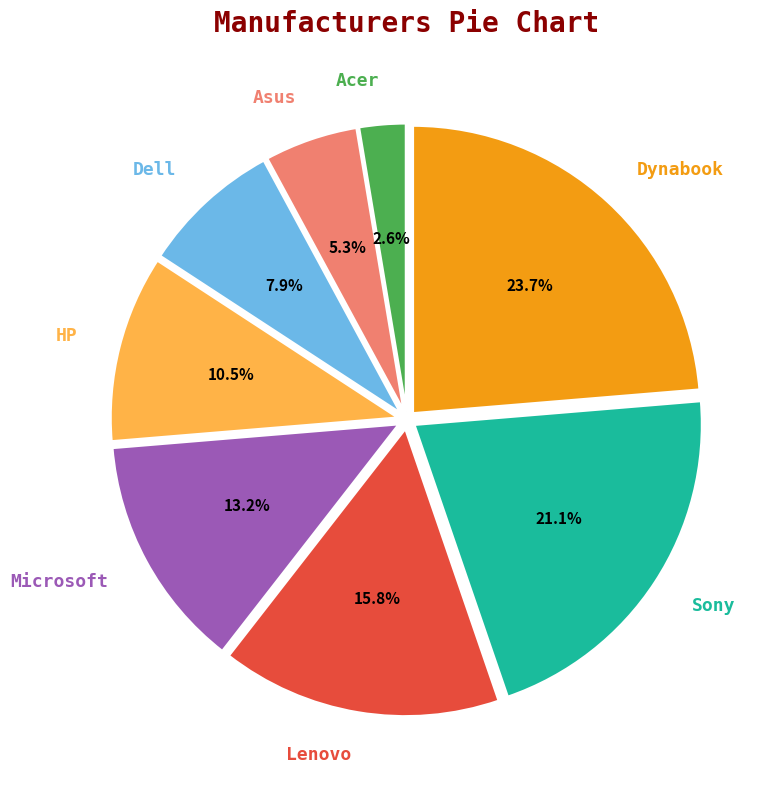

Does any single category account for the majority?

No